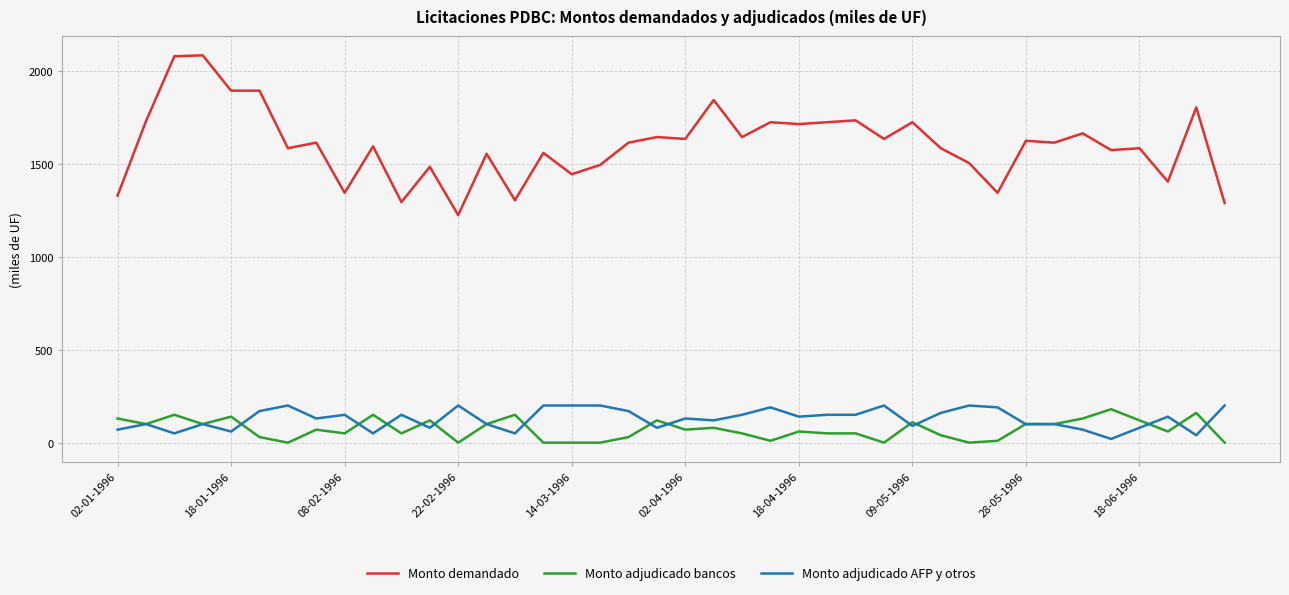

True or false: Monto demandado and Monto adjudicado AFP y otros cross at least once.

False